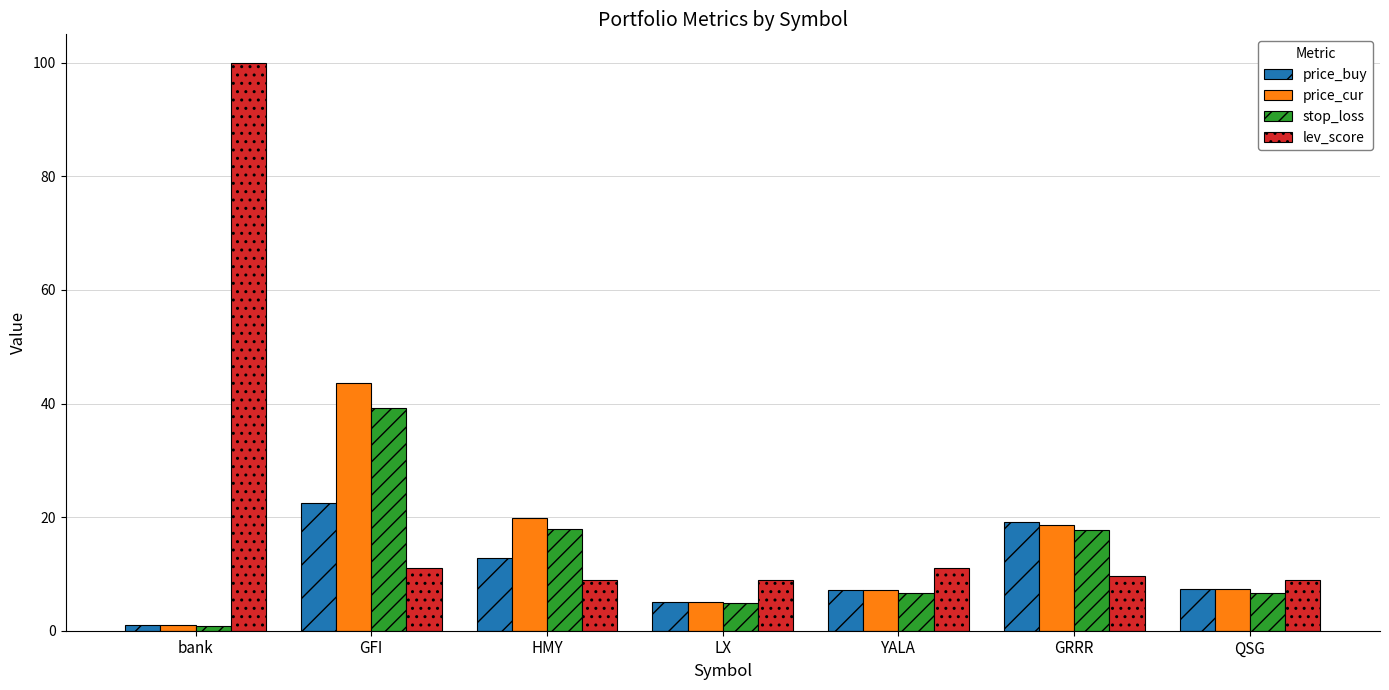

True or false: price_cur has a value of 43.6 at GFI.

True